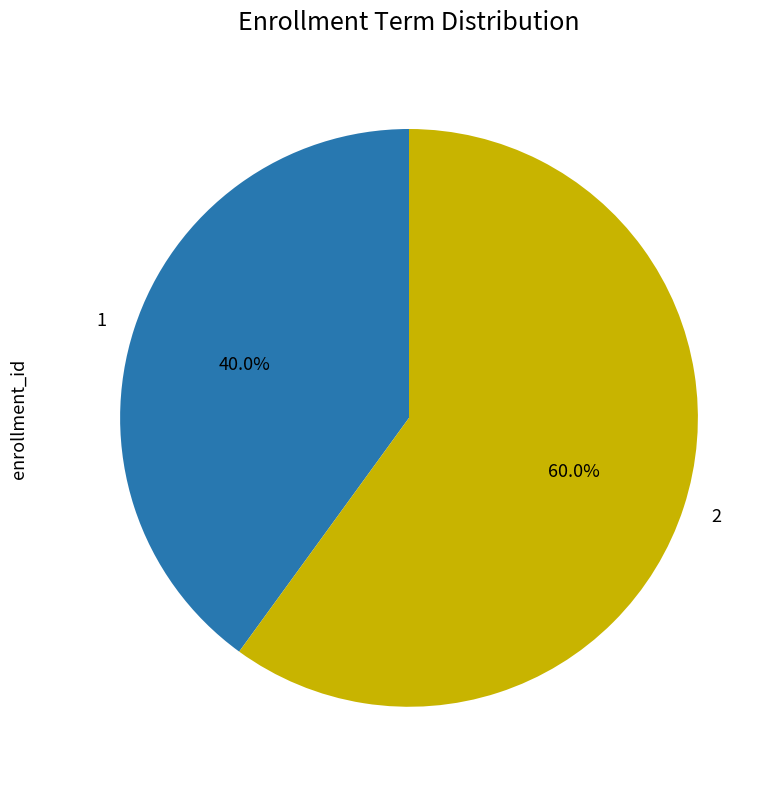

To the nearest percent, what is the average slice percentage?

50%